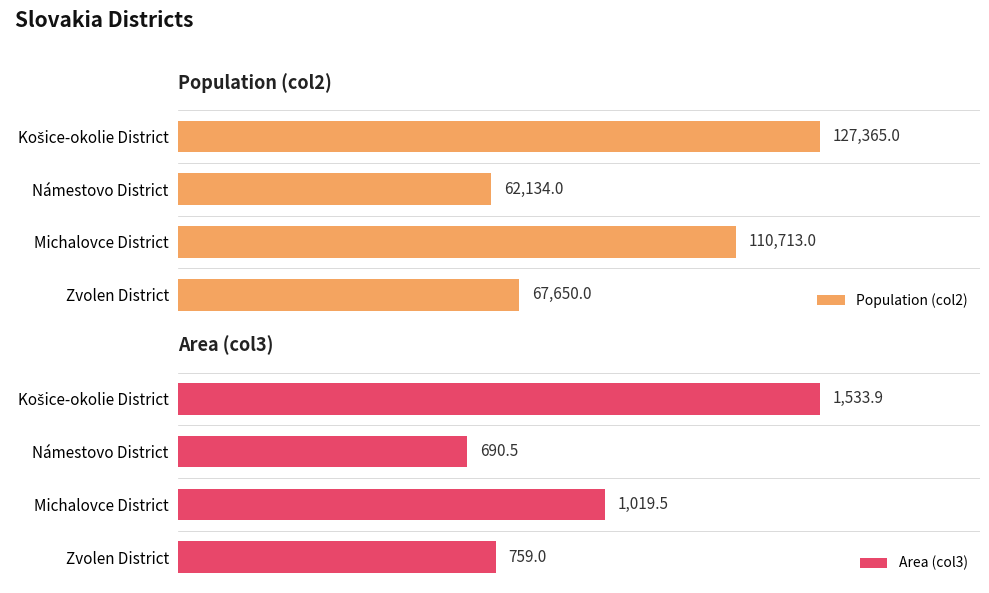

At which label does Population (col2) reach its minimum?

Námestovo District